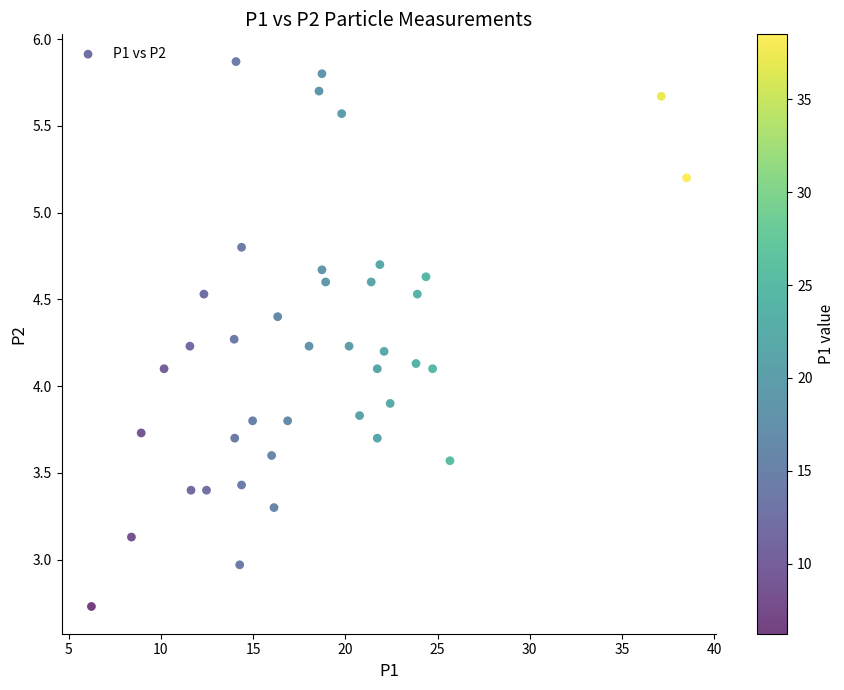

What is the range of X values (max minus min)?

32.3